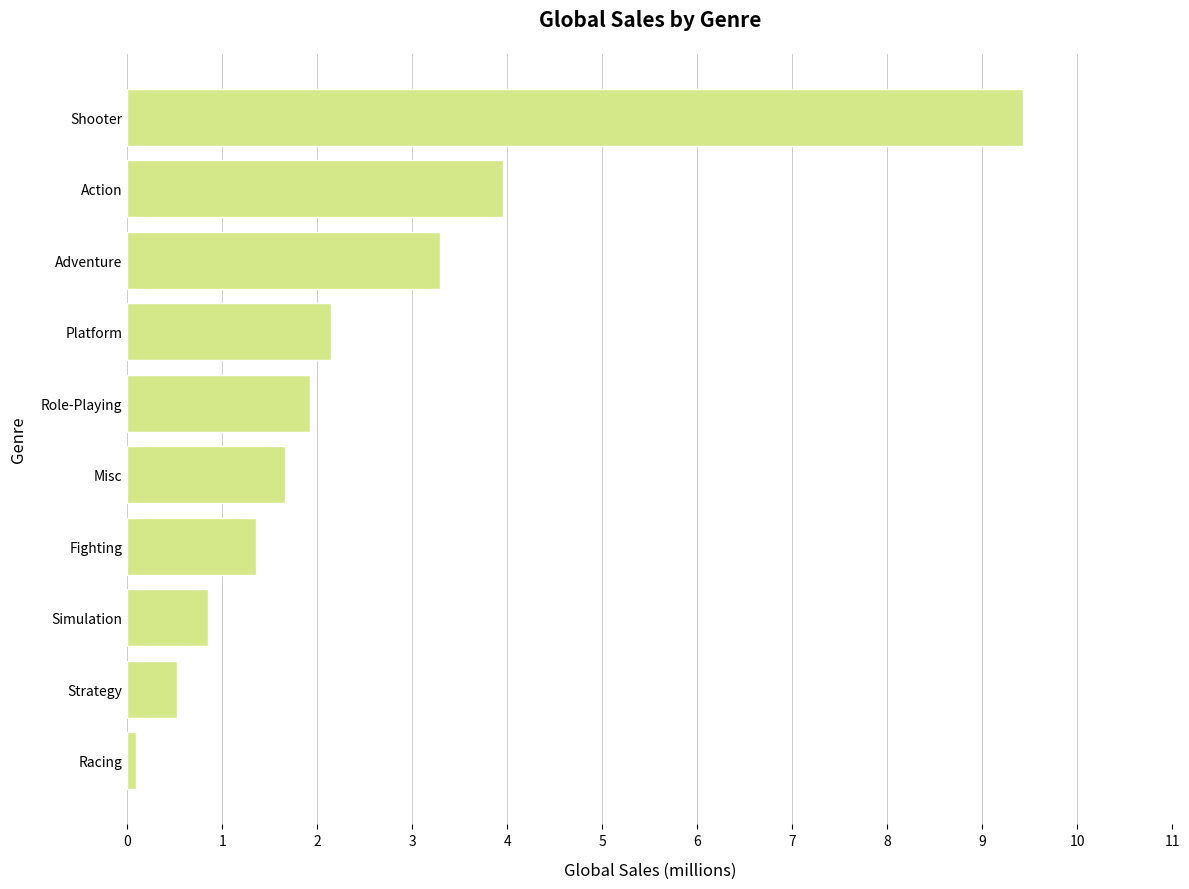

Is it true that the value at Adventure is 3.3?

True